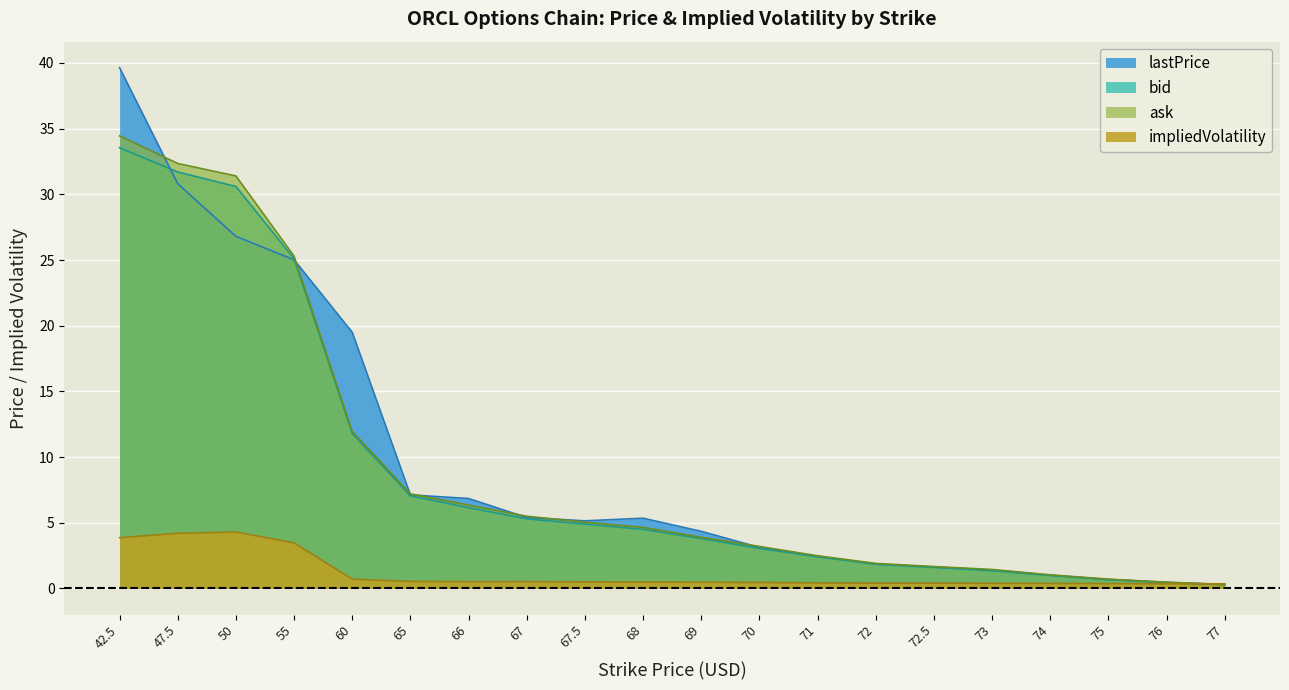

Where is impliedVolatility nearest to the value 2?

60